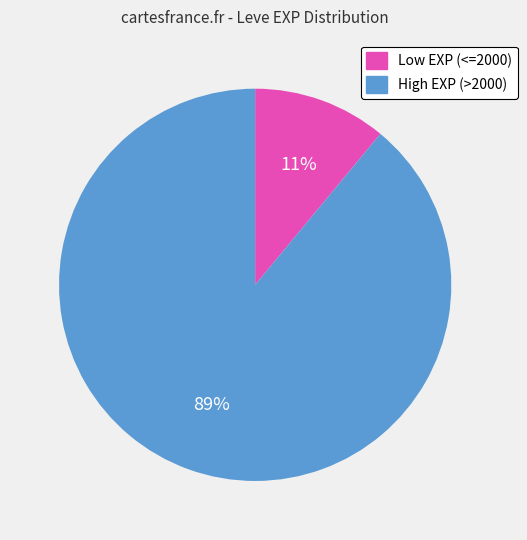

How many slices are in this pie chart?

2